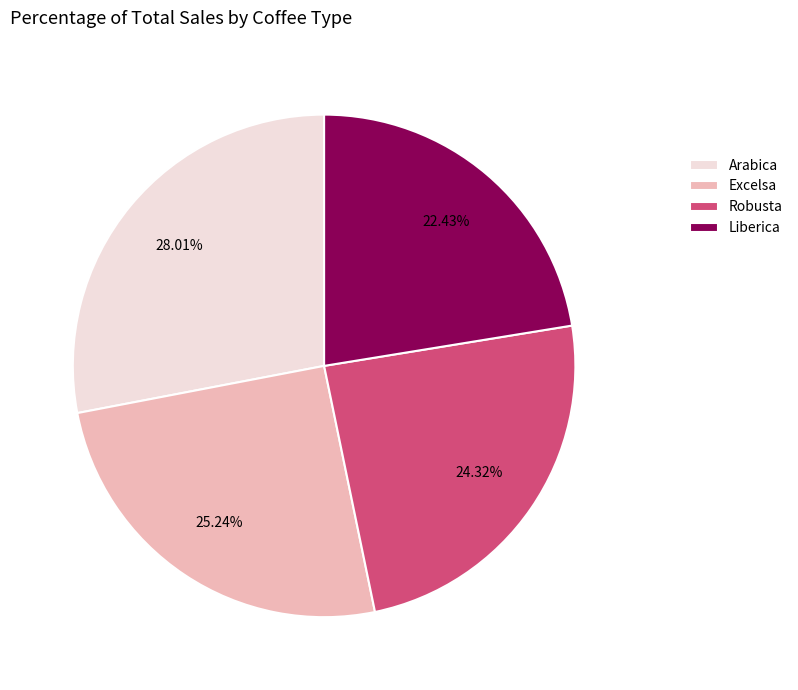

Rank the categories by value from highest to lowest.

Arabica, Excelsa, Robusta, Liberica